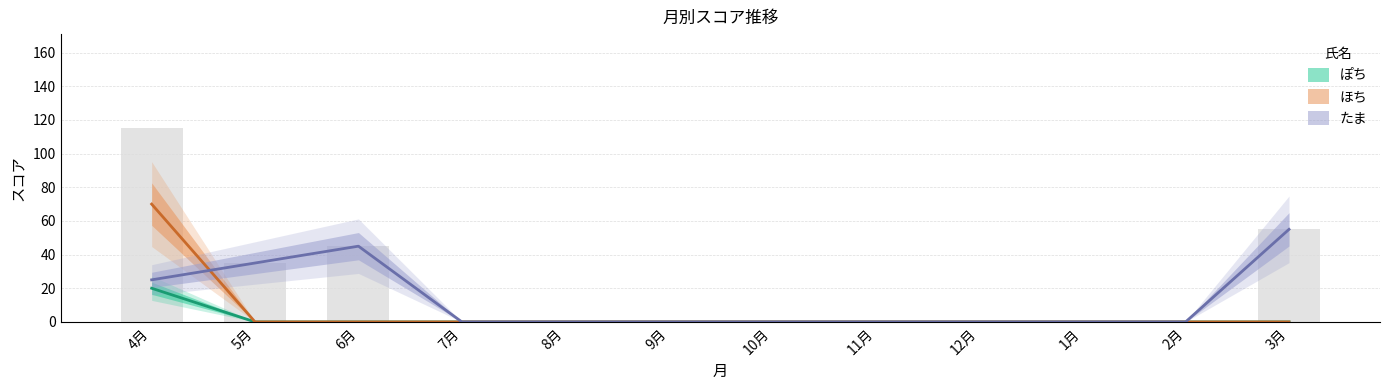

What is the label of the 12th bar from the right?

4月